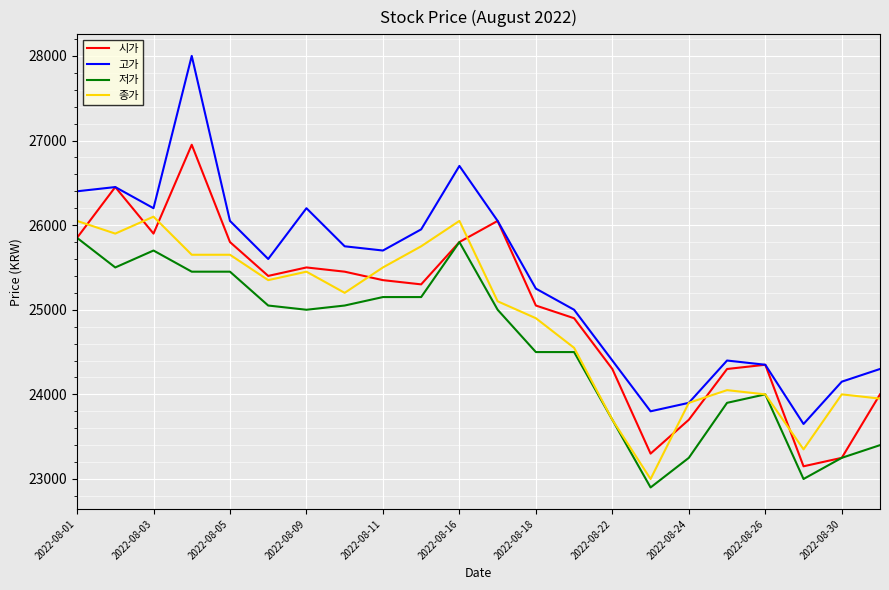

Does the chart have visible grid lines?

Yes